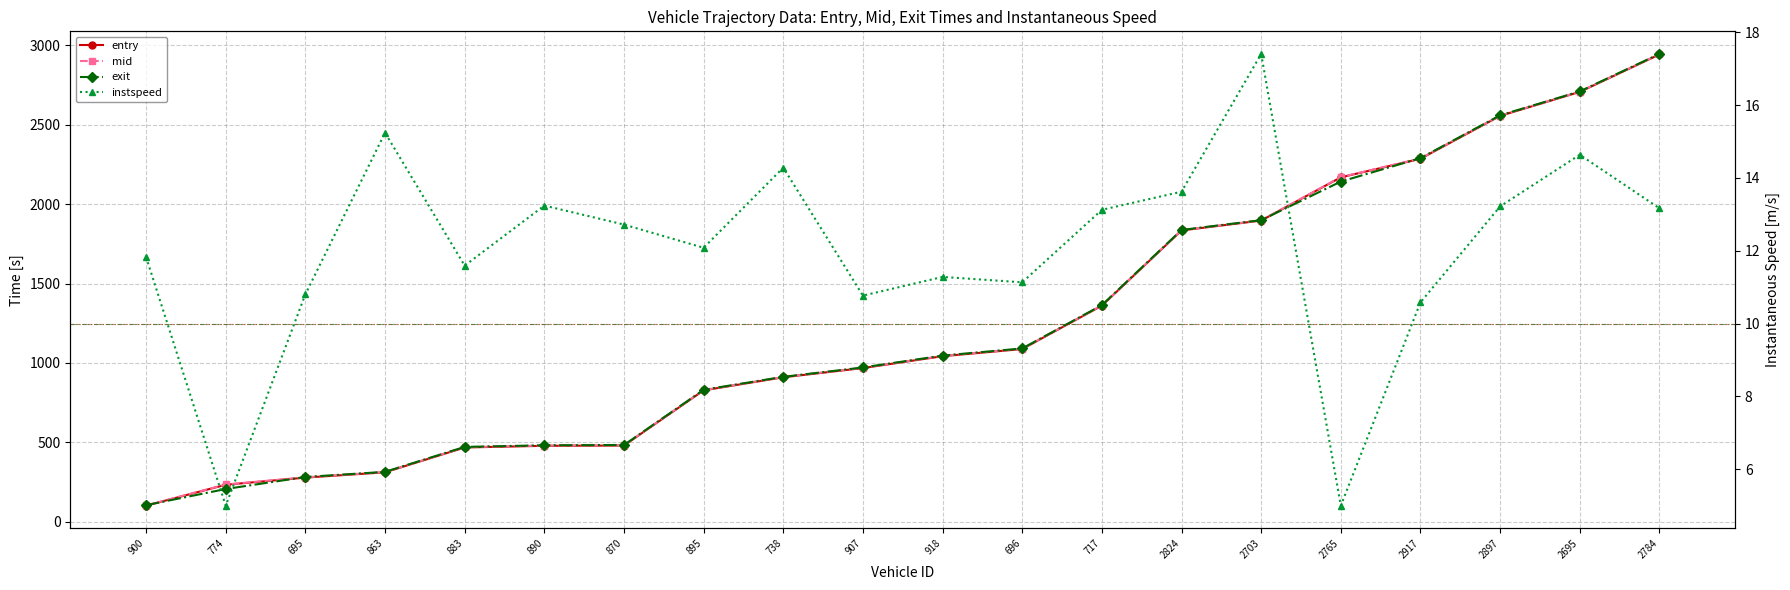

True or false: exit and instspeed intersect in this chart.

False